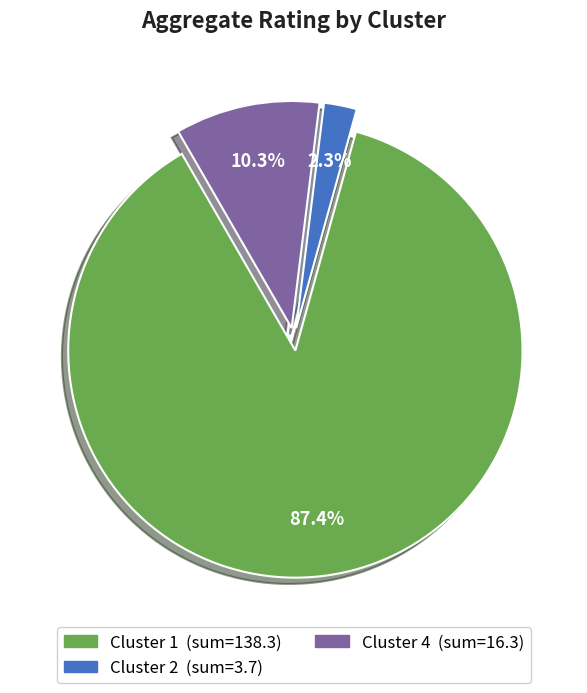

Is there any slice that represents more than half of the pie?

Yes